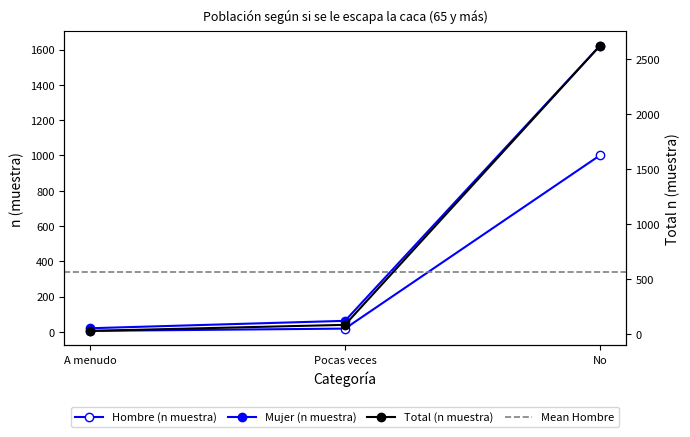

What is the label of the 1st point from the right?

No